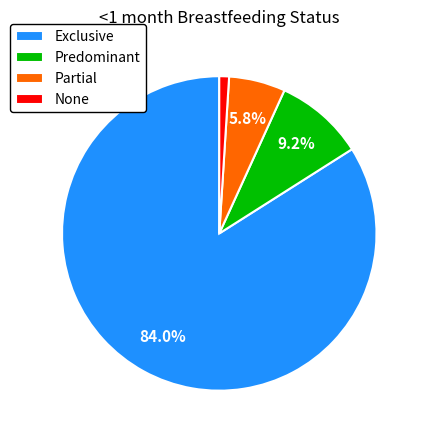

Rank the categories by value from lowest to highest.

None, Partial, Predominant, Exclusive